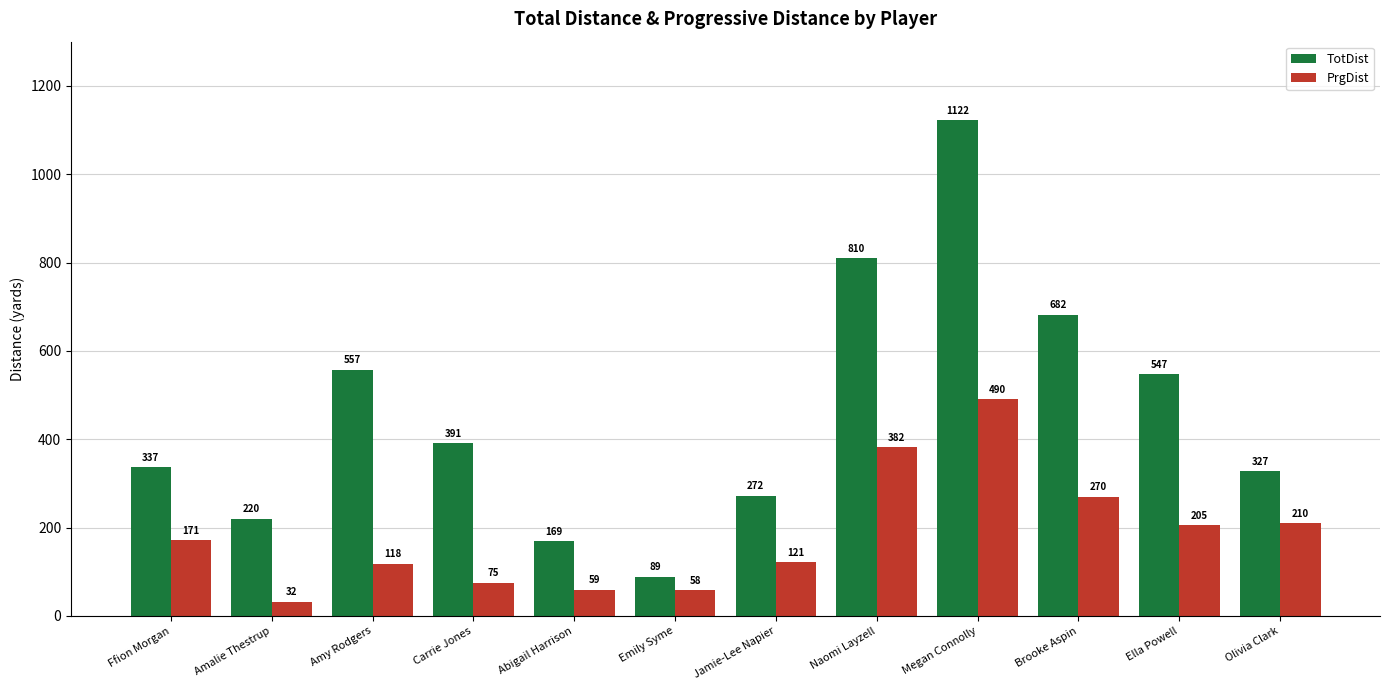

Is the value of PrgDist at Naomi Layzell greater than the value of TotDist at Amalie Thestrup?

Yes